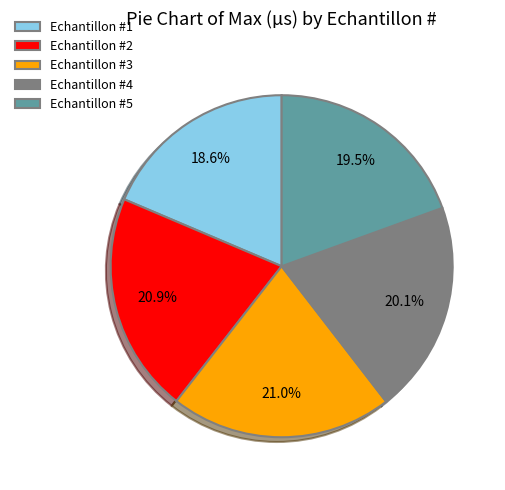

Count the number of slices in the pie.

5